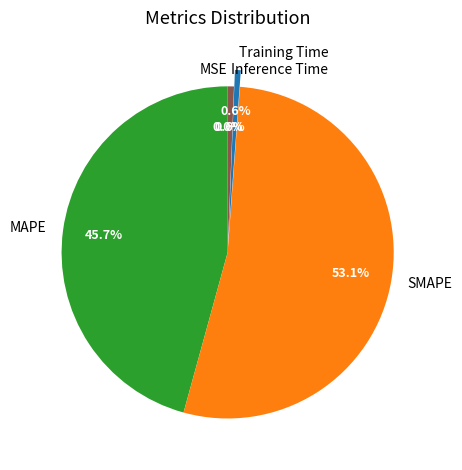

How much of the chart is everything except Inference Time?

99.4%